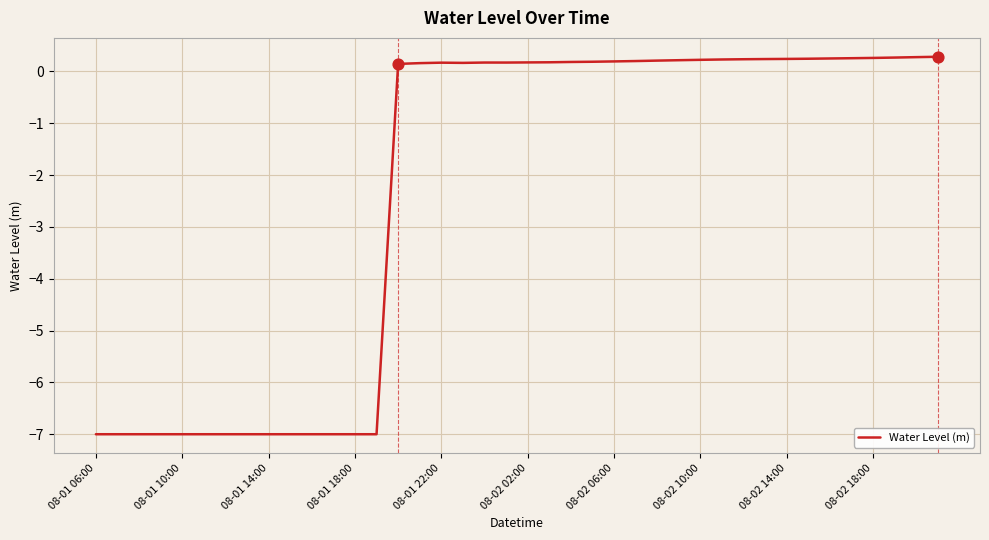

What is the maximum value shown in the chart?

0.3